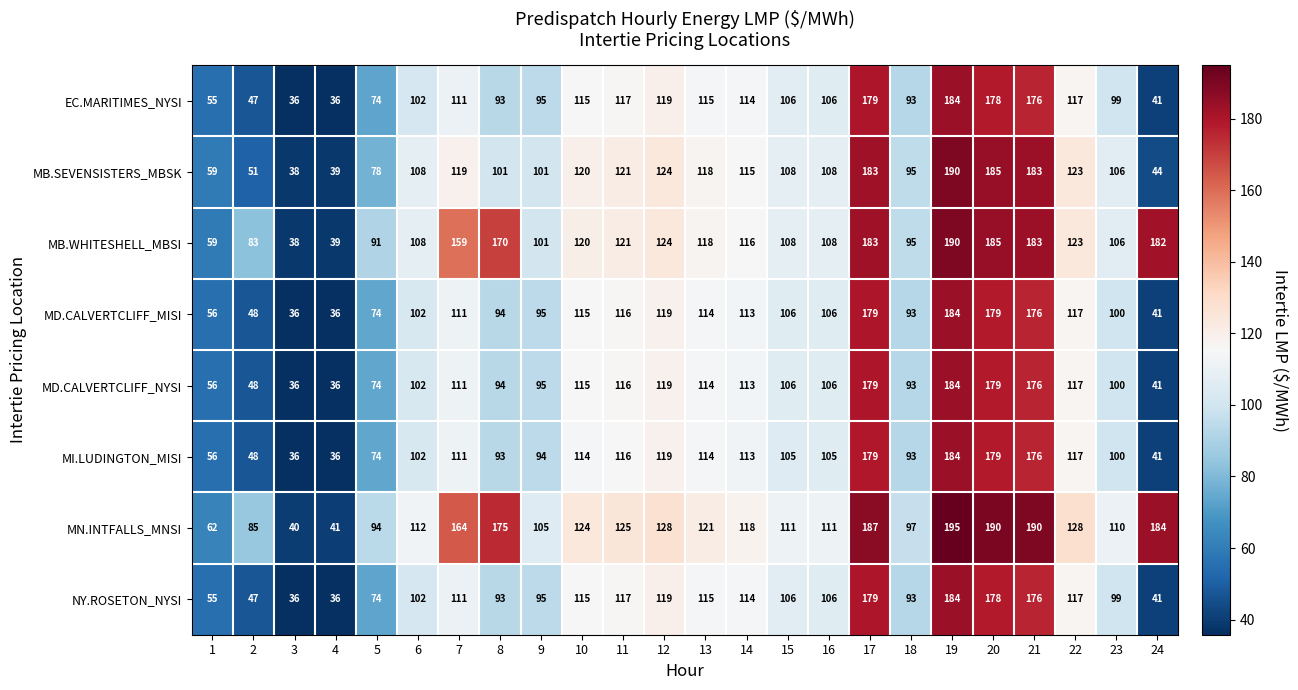

Which series has the largest total across all categories?

MN.INTFALLS_MNSI